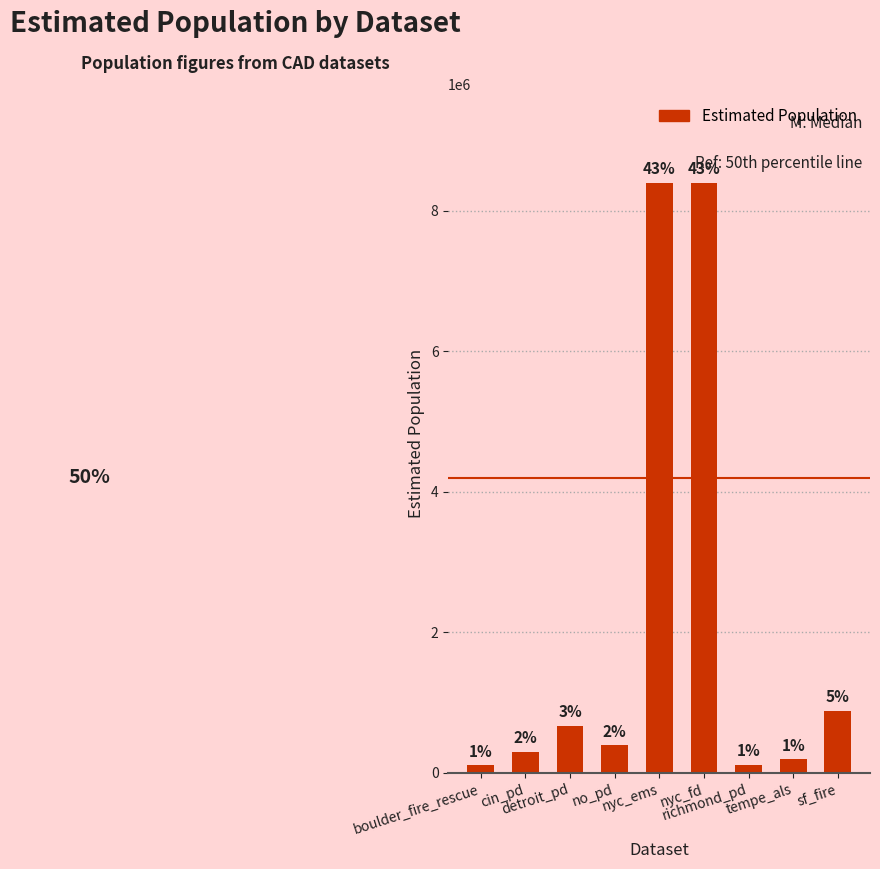

Which has a higher value, boulder_fire_rescue or tempe_als?

tempe_als